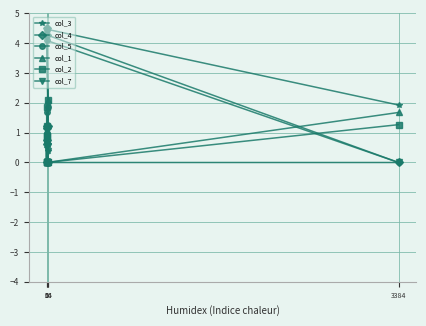

True or false: col_4 and col_2 intersect in this chart.

True